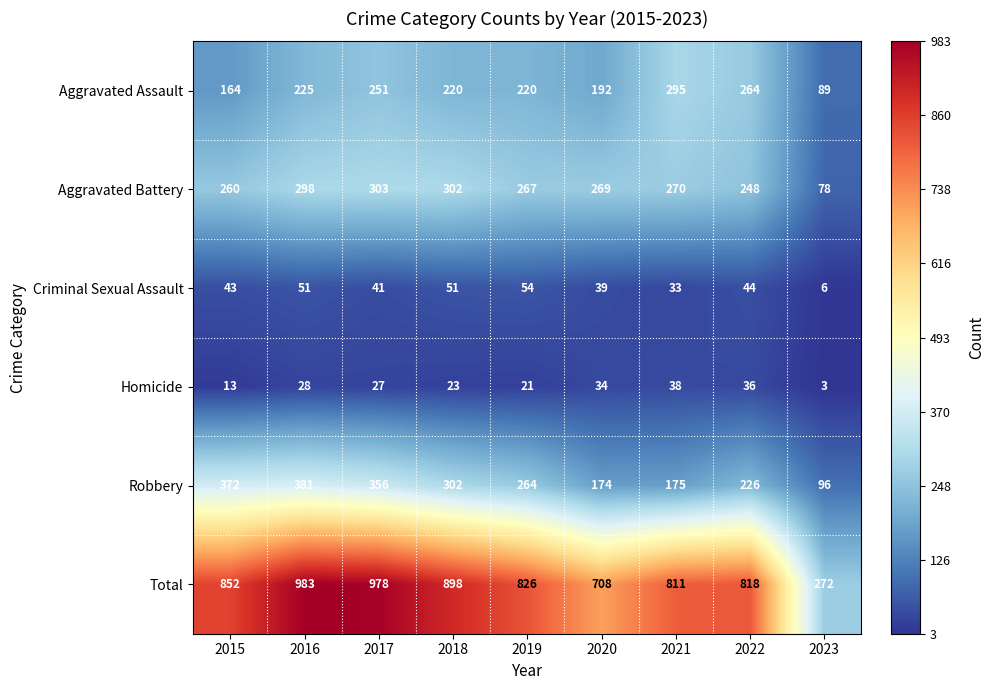

At which category is the sum across all series the highest?

2016